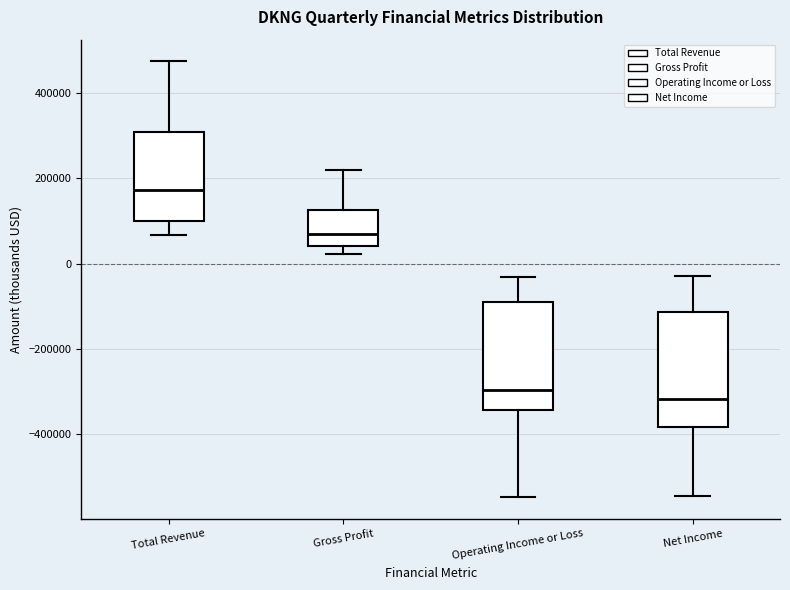

Which box has the highest median line?

Total Revenue